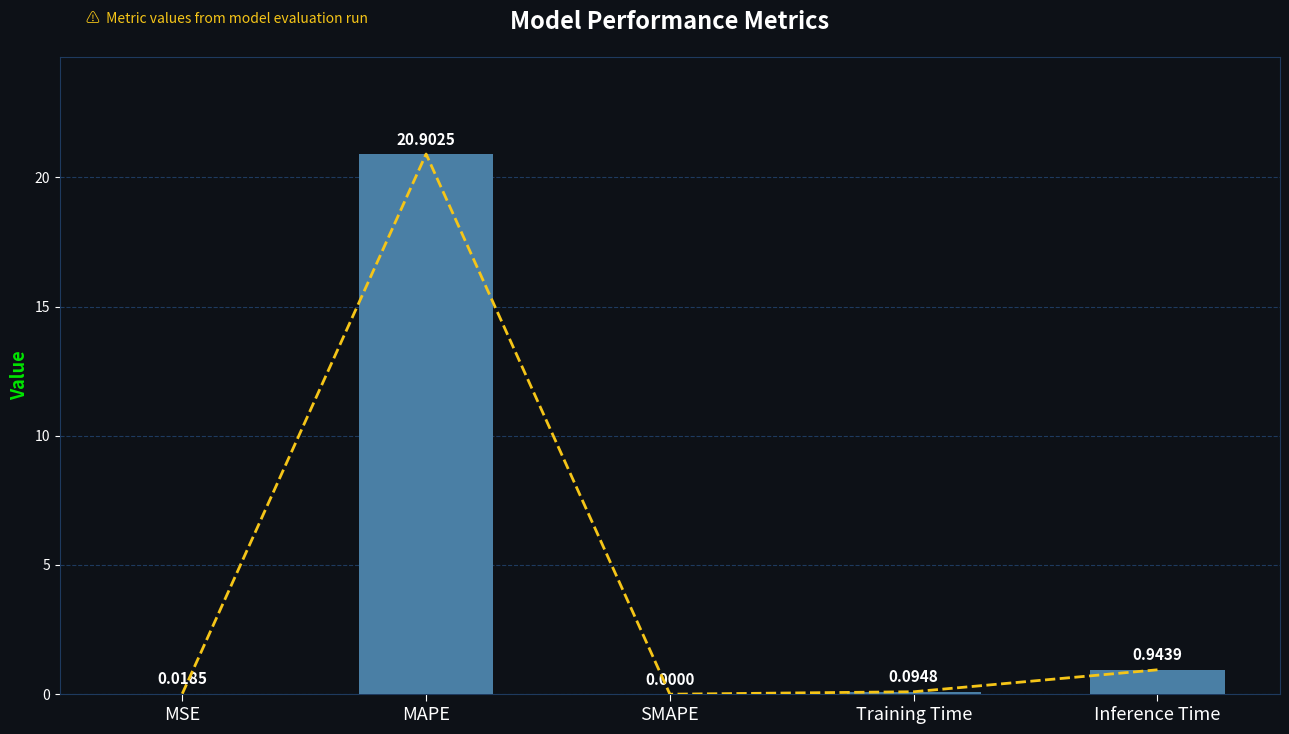

List the labels in order of value, smallest first.

SMAPE, MSE, Training Time, Inference Time, MAPE